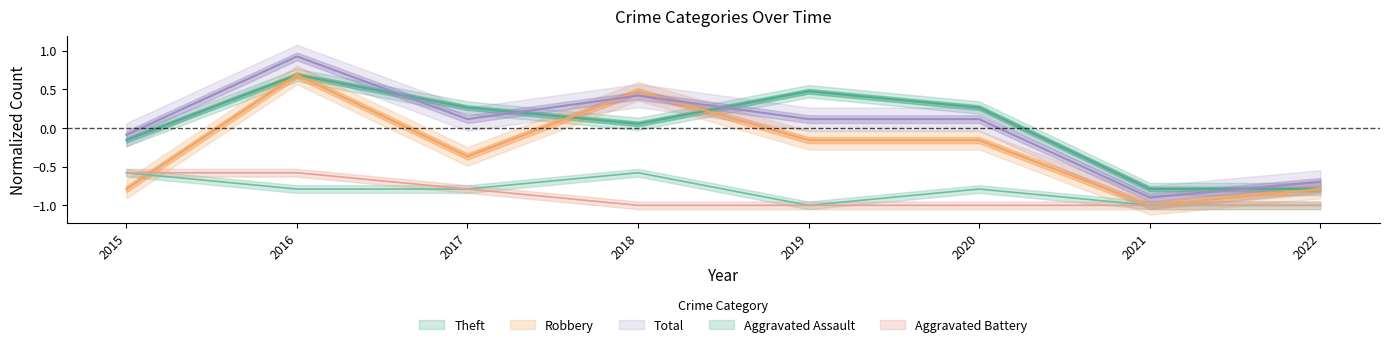

Which category has the lowest value across all series?

2019